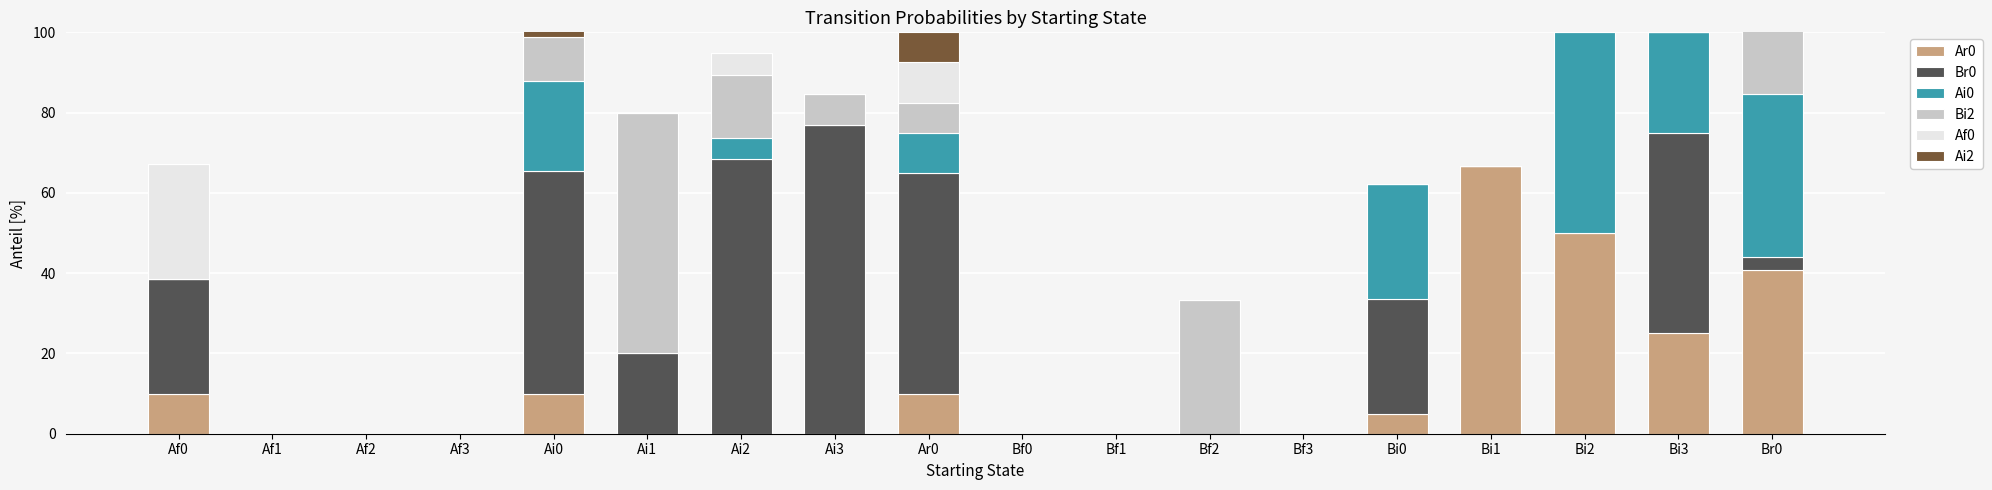

Which series has the widest spread of values?

Br0